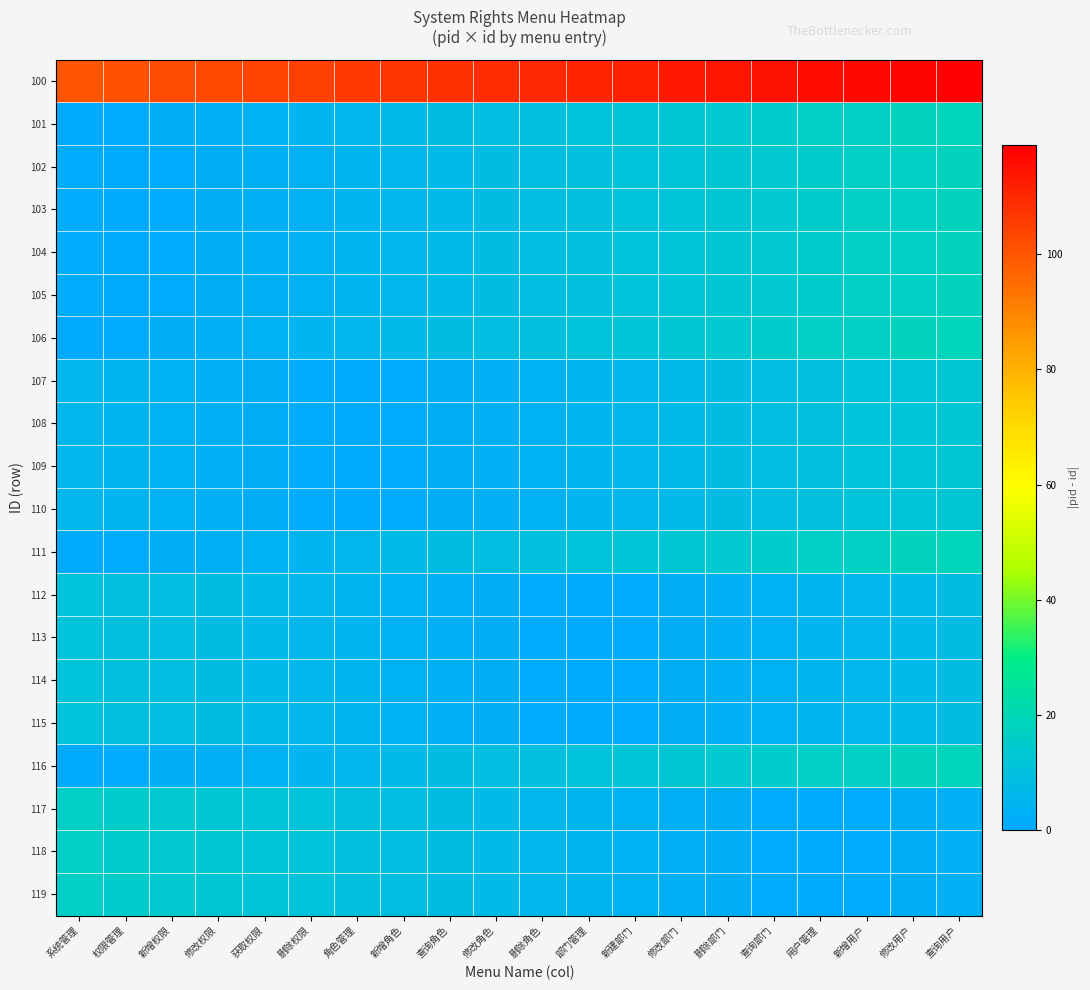

Between 删除部门 and 查询角色, which is larger?

删除部门